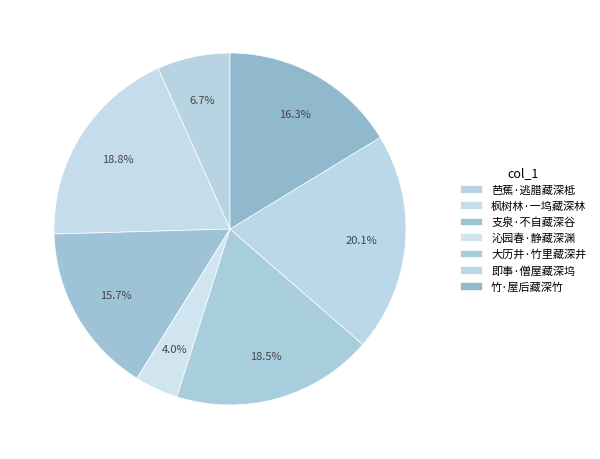

Is it true that 大历井·竹里藏深井 is 7% of the pie?

False